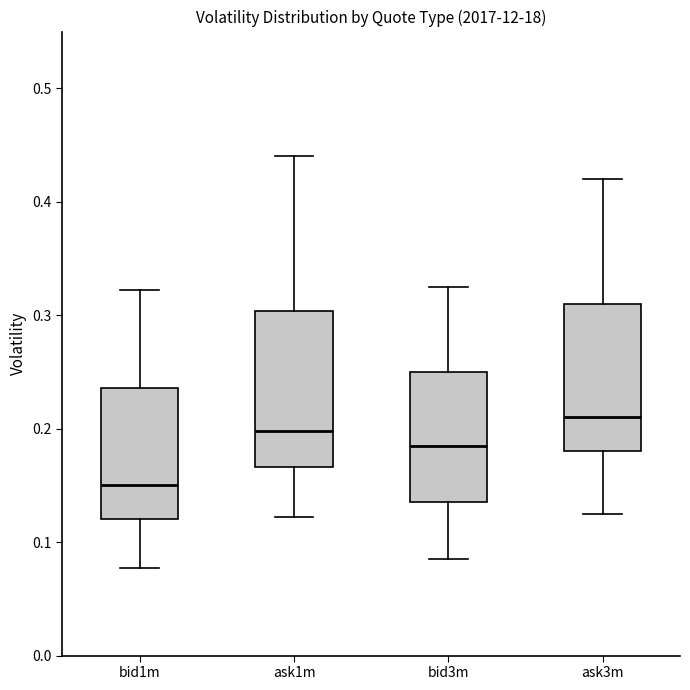

Reading left to right, read every box against the y-axis: the position of its median line, the range the box covers, and the ends of its whiskers. The values are not printed on the chart, so give them approximately, as read against the axis.

bid1m: median 0.15, box 0.12 to 0.24, whiskers 0.08 to 0.32
ask1m: median 0.20, box 0.17 to 0.30, whiskers 0.12 to 0.44
bid3m: median 0.19, box 0.14 to 0.25, whiskers 0.09 to 0.33
ask3m: median 0.21, box 0.18 to 0.31, whiskers 0.13 to 0.42